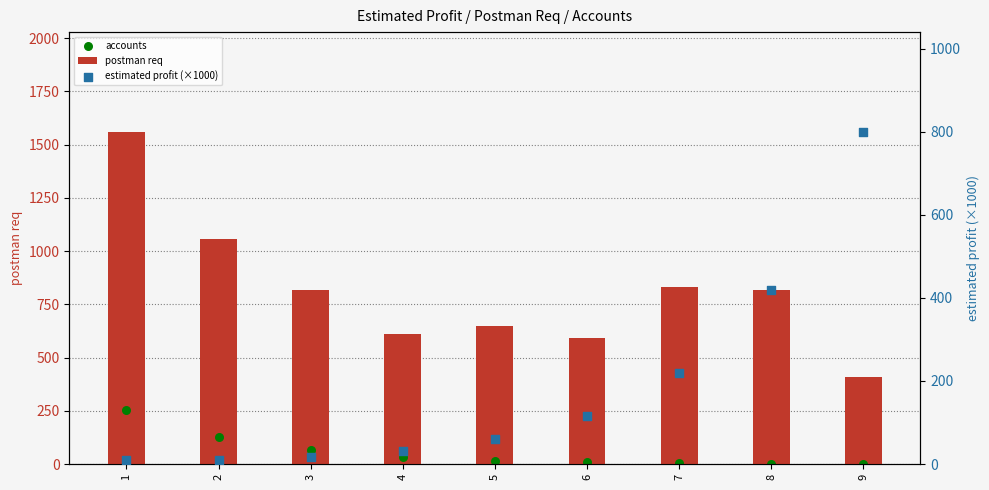

What is the total value across all series at 9?

1208